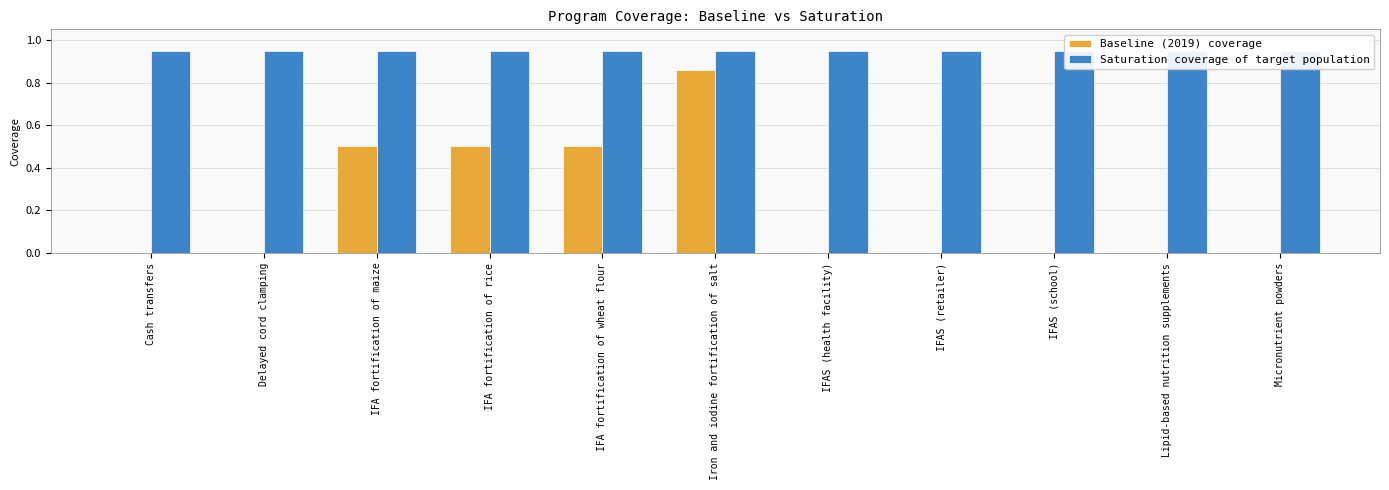

Which category has the lowest value across all series?

Cash transfers